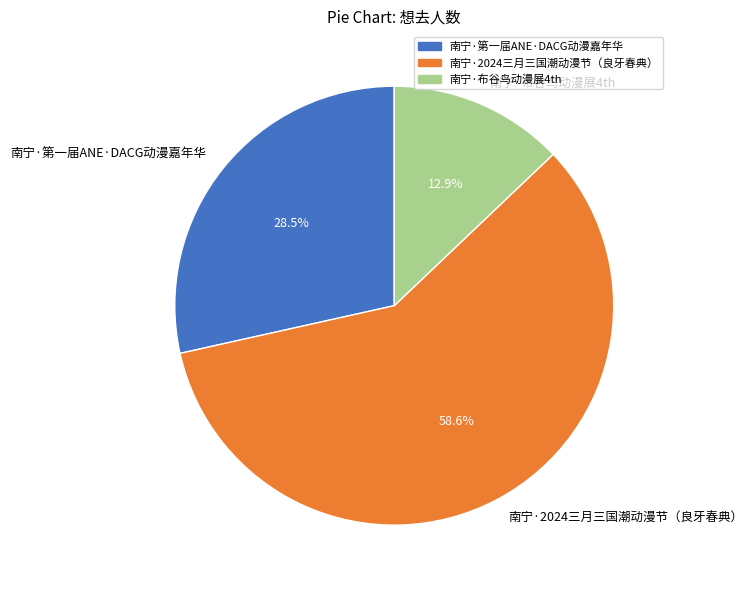

To the nearest percent, what is the difference between the largest and smallest slice percentages?

46%